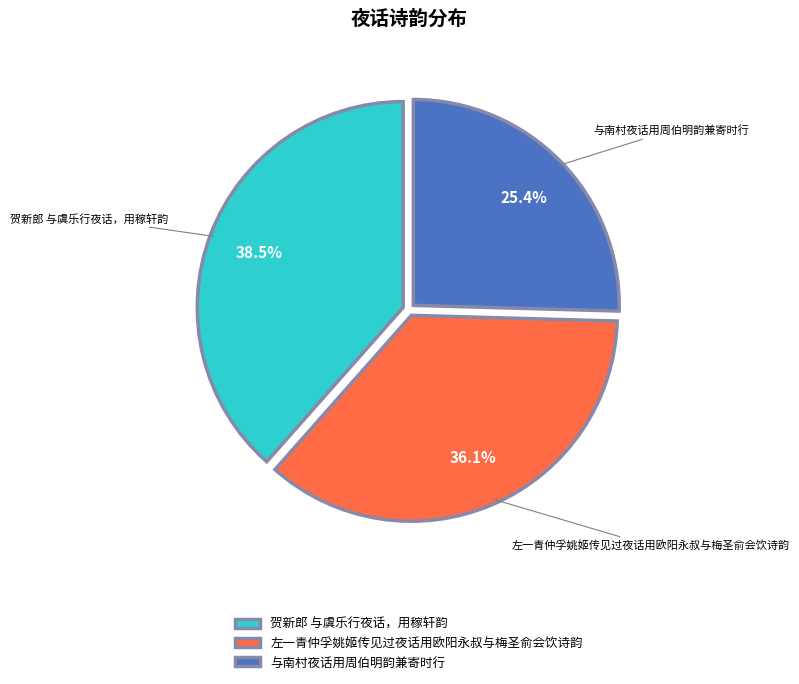

To the nearest percent, what is the difference between the largest and smallest slice percentages?

13%